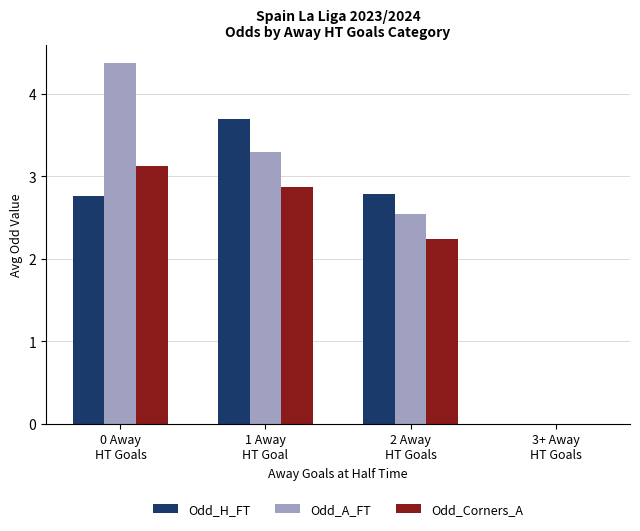

Reading right to left, transcribe all the data shown in this chart.

Odd_H_FT: 3+ Away
HT Goals=0.0	2 Away
HT Goals=2.8	1 Away
HT Goal=3.7	0 Away
HT Goals=2.8
Odd_A_FT: 3+ Away
HT Goals=0.0	2 Away
HT Goals=2.5	1 Away
HT Goal=3.3	0 Away
HT Goals=4.4
Odd_Corners_A: 3+ Away
HT Goals=0.0	2 Away
HT Goals=2.2	1 Away
HT Goal=2.9	0 Away
HT Goals=3.1